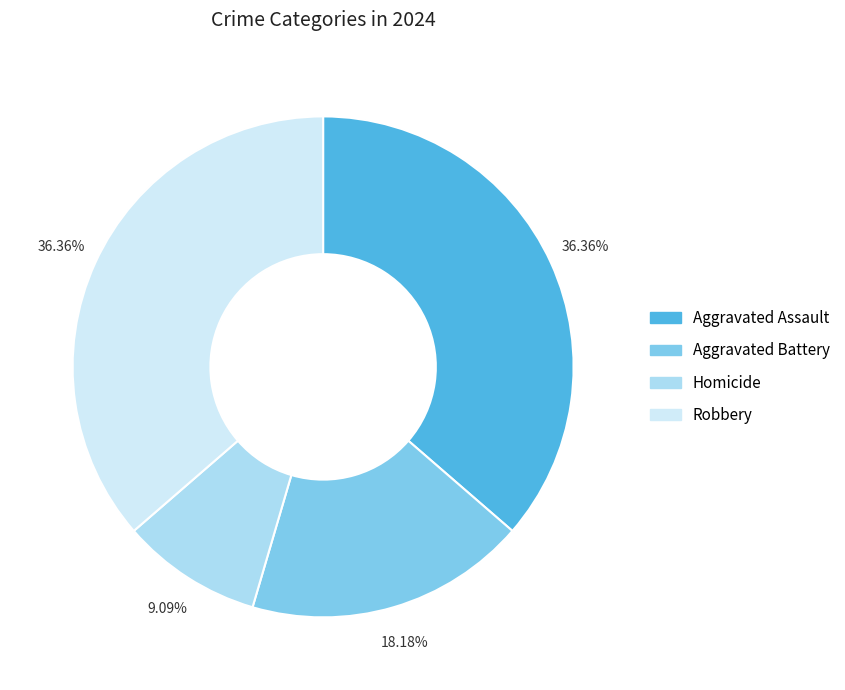

To the nearest percent, what is the difference between the largest and smallest slice percentages?

27%